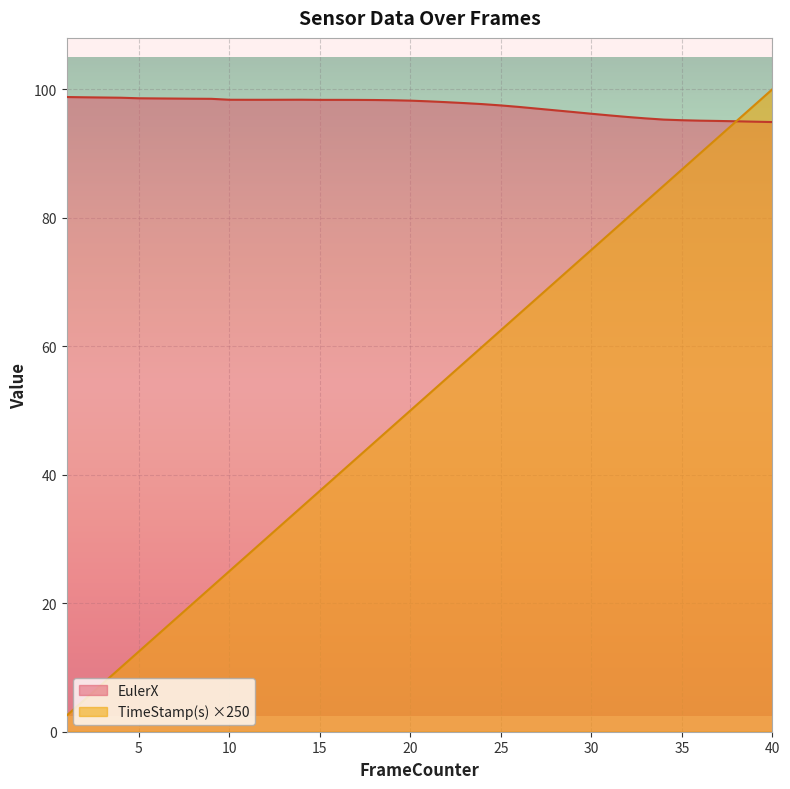

Does the chart display data point markers on the line(s)?

No